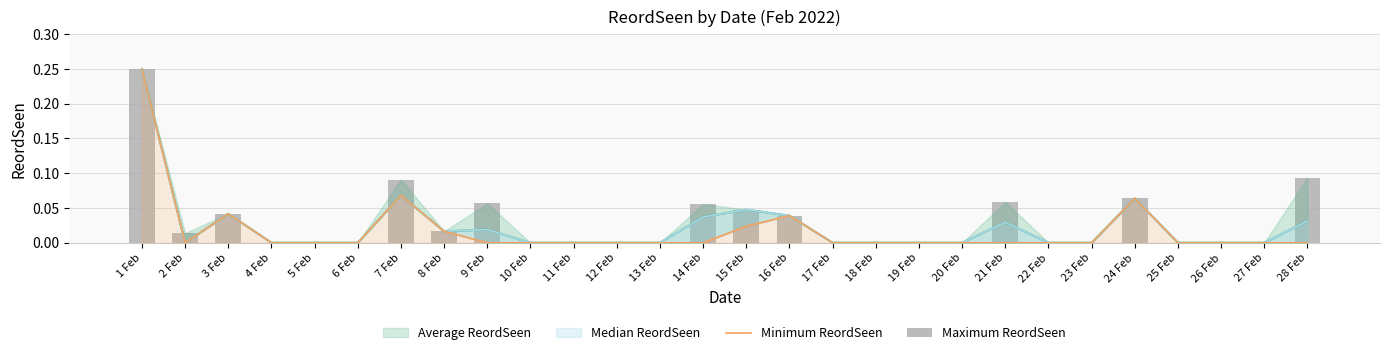

What is the difference between the maximum and minimum values in the Maximum ReordSeen series?

0.2